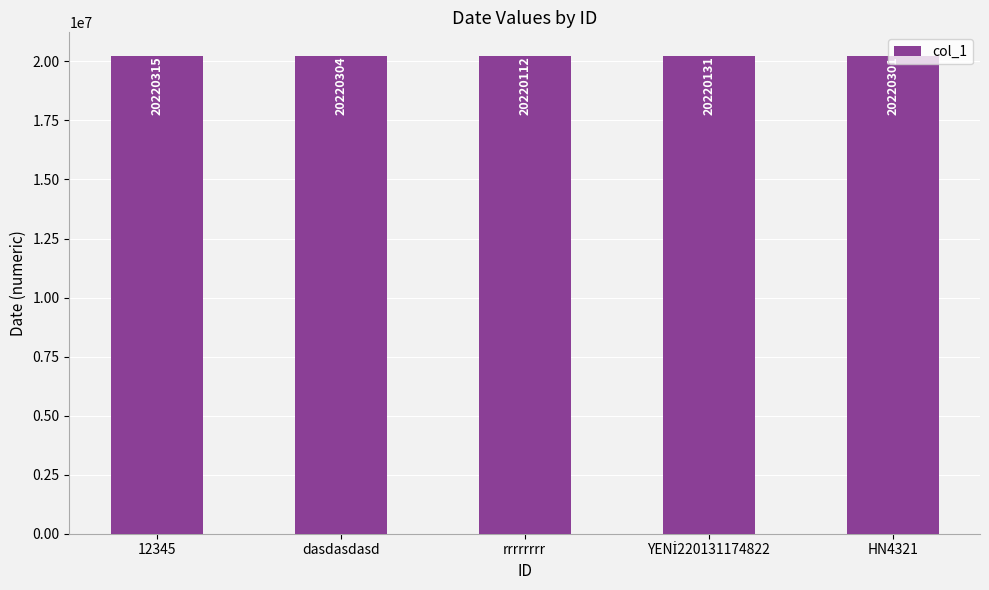

What is the ratio of the value at 12345 to the value at HN4321?

1.0